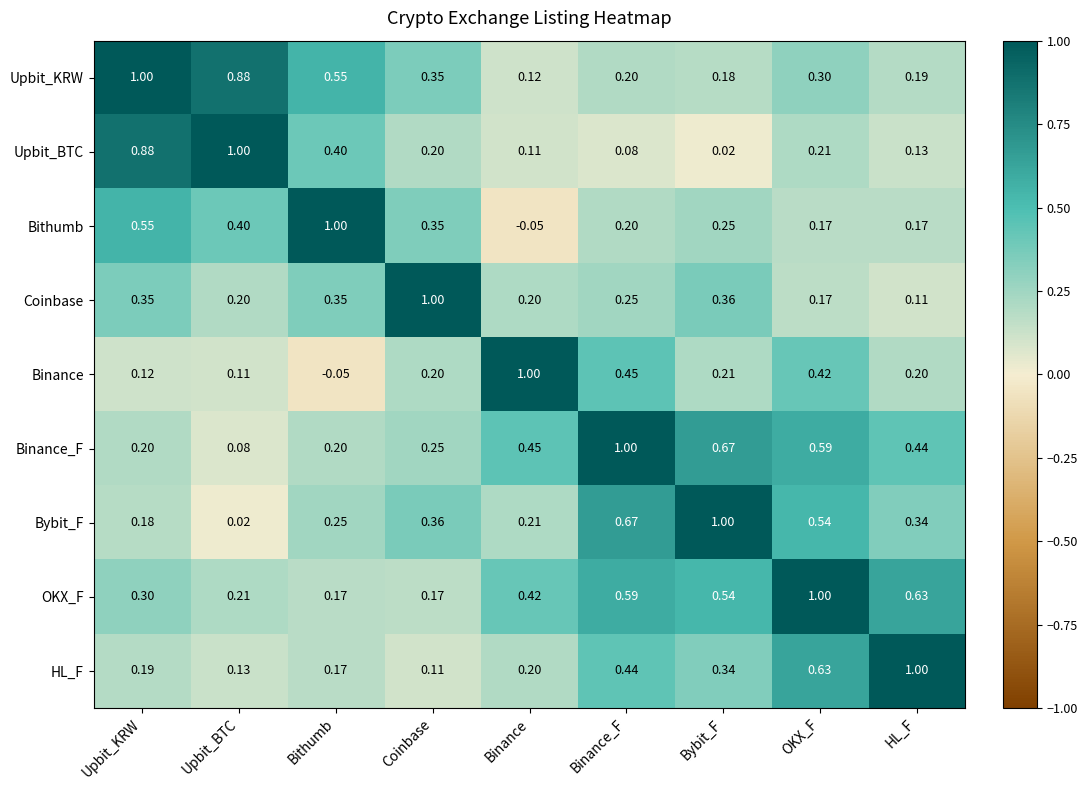

Rank the categories by Upbit_KRW value from highest to lowest.

Upbit_KRW, Upbit_BTC, Bithumb, Coinbase, OKX_F, Binance_F, HL_F, Bybit_F, Binance